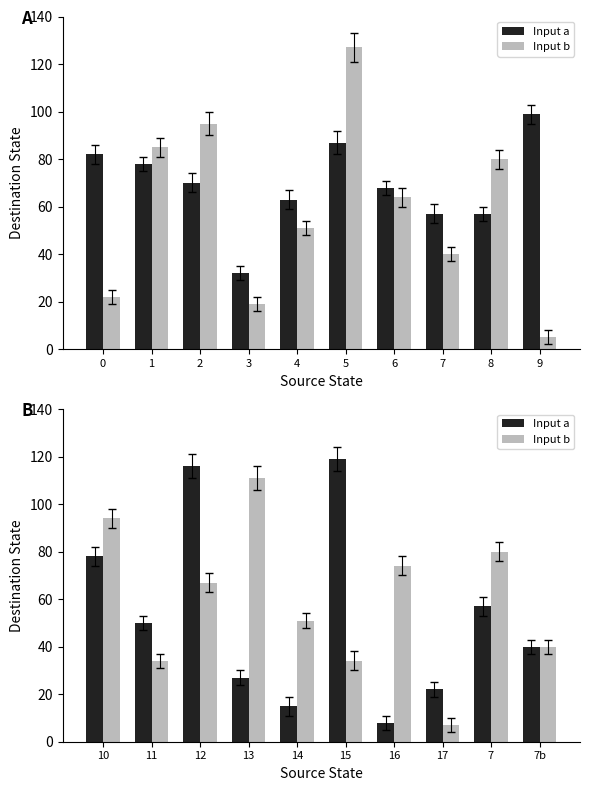

Is it true that Input a equals 117 at 10?

False